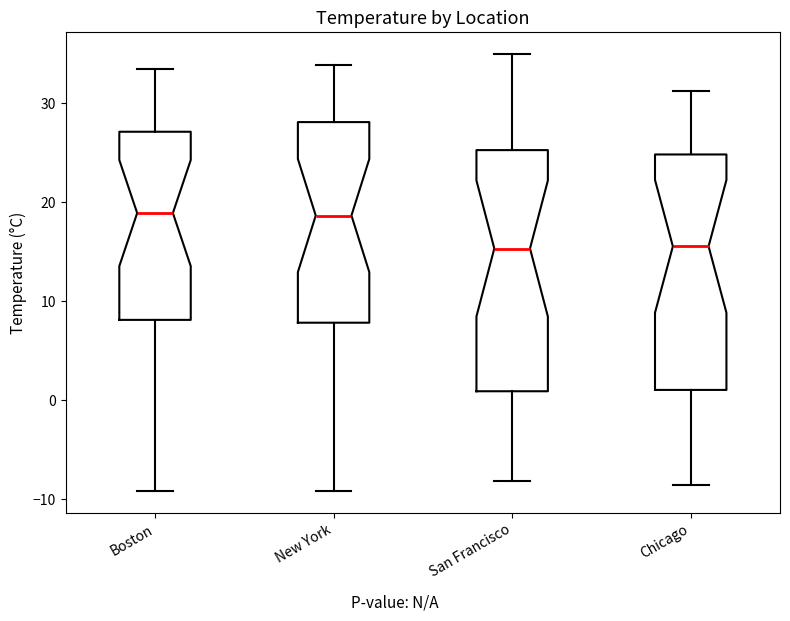

Reading left to right, transcribe this box plot: for each box, give where its median line is, the range the box spans, and where its two whiskers end, as read against the y-axis. The values are not printed on the chart, so give them approximately, as read against the axis.

Boston: median 19, box 8 to 27, whiskers -9 to 34
New York: median 19, box 8 to 28, whiskers -9 to 34
San Francisco: median 15, box 1 to 25, whiskers -8 to 35
Chicago: median 16, box 1 to 25, whiskers -9 to 31